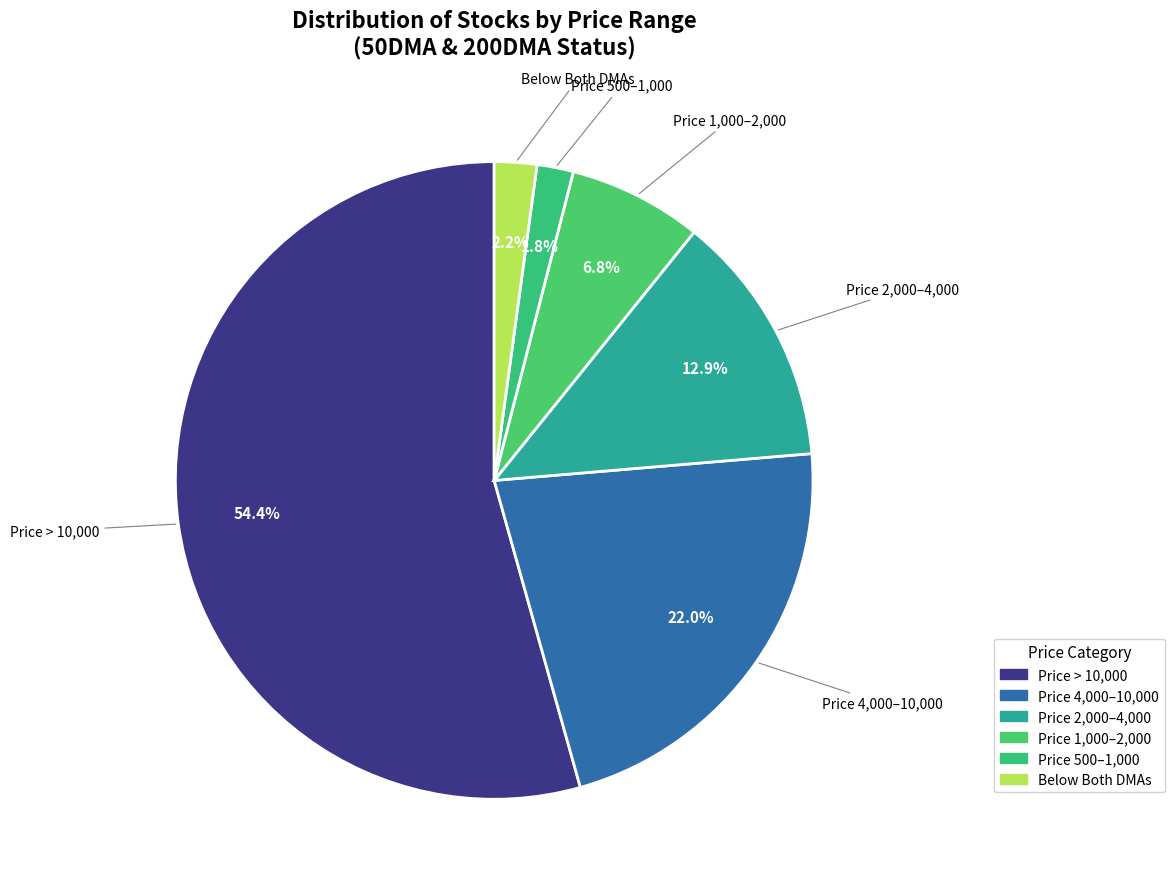

To the nearest percent, what is the average slice percentage?

17%